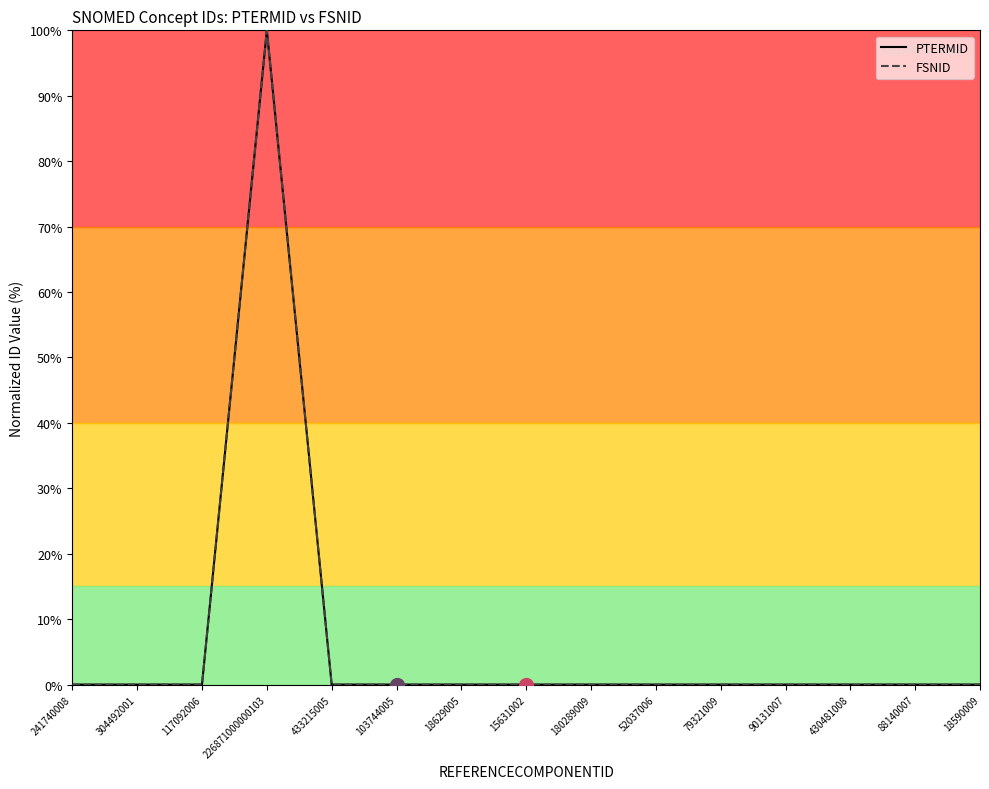

True or false: PTERMID has more than 0 interior local peaks.

True